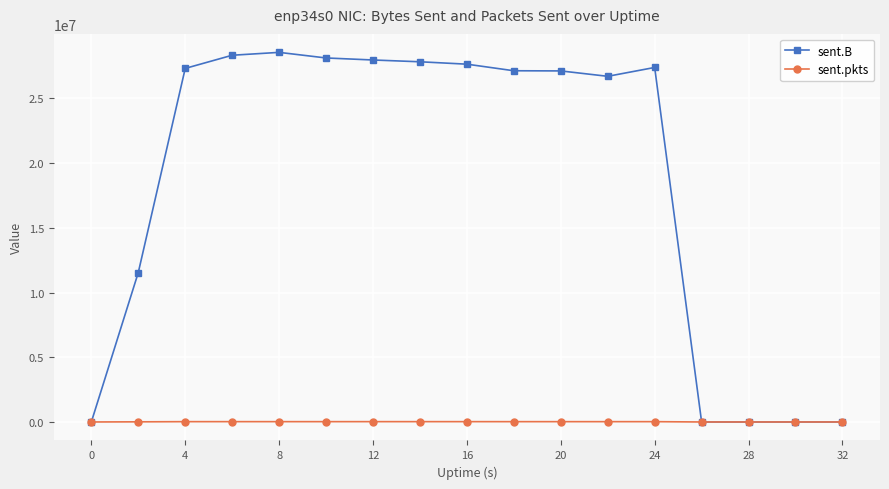

In sent.B, how many points are higher than both neighbors (excluding endpoints)?

2